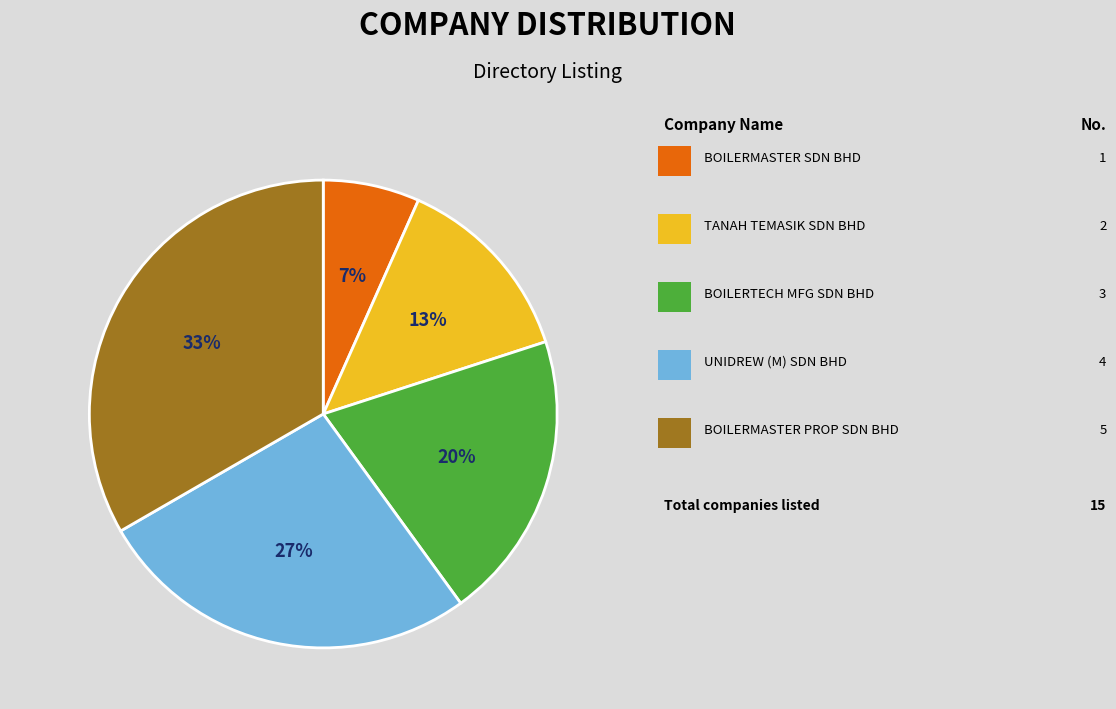

Is there any slice that represents more than half of the pie?

No